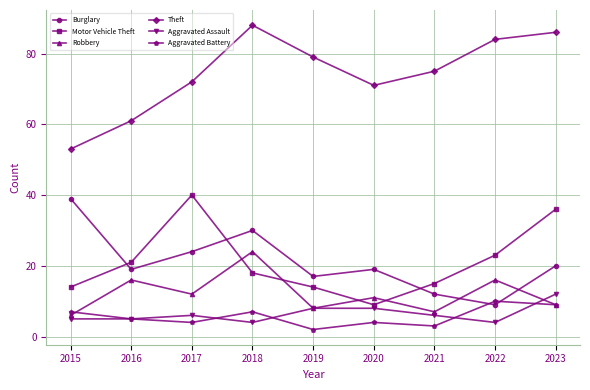

List the labels in order of Theft value, smallest first.

2015, 2016, 2020, 2017, 2021, 2019, 2022, 2023, 2018